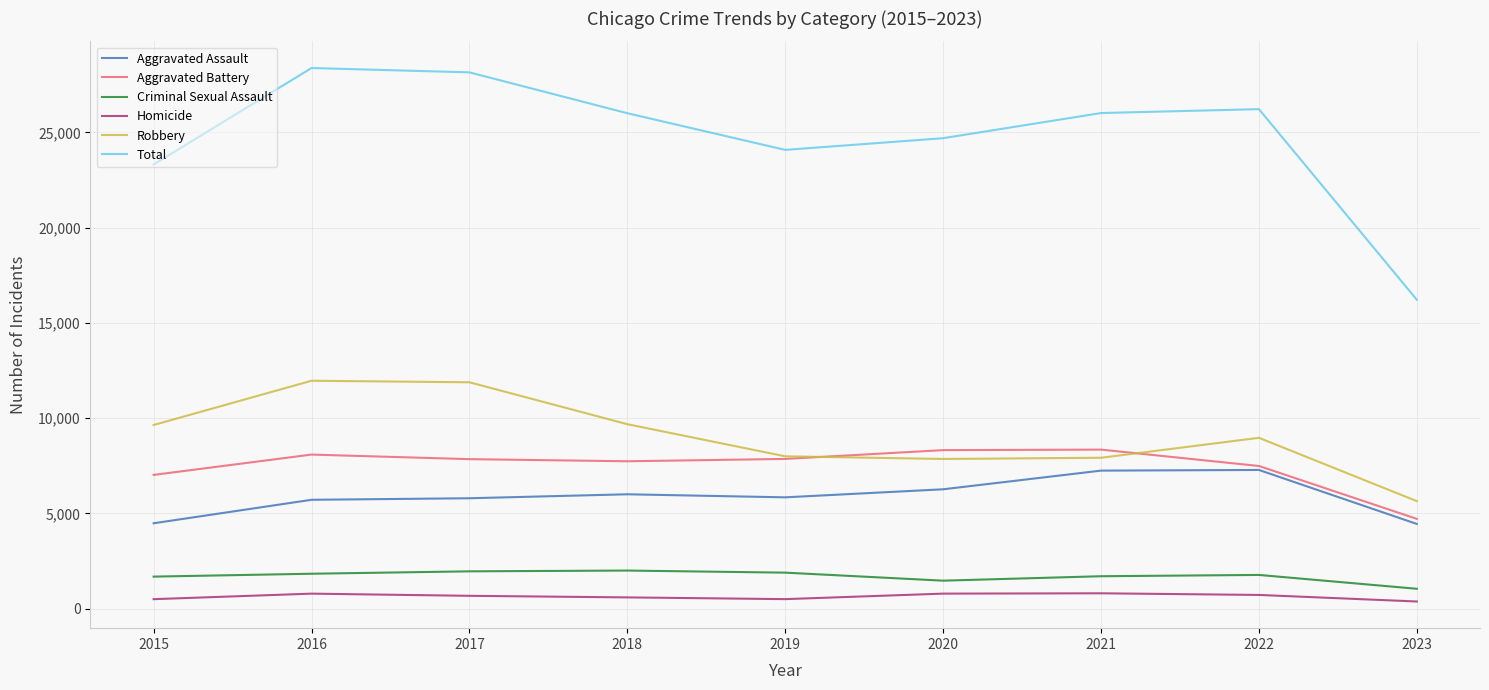

What is the sum of all Aggravated Battery values?

67400